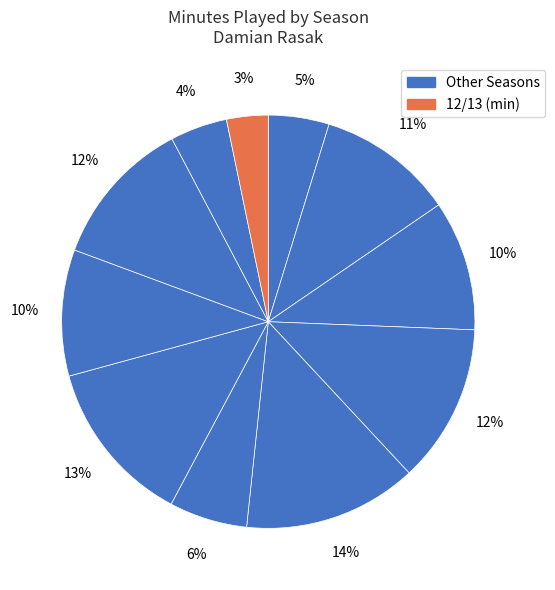

Which category has the smallest portion of the pie?

12/13